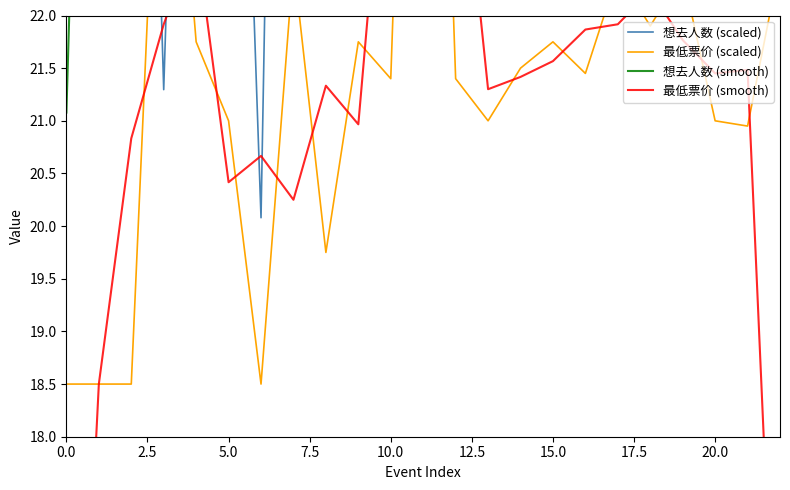

What position from the left is 15.0?

7